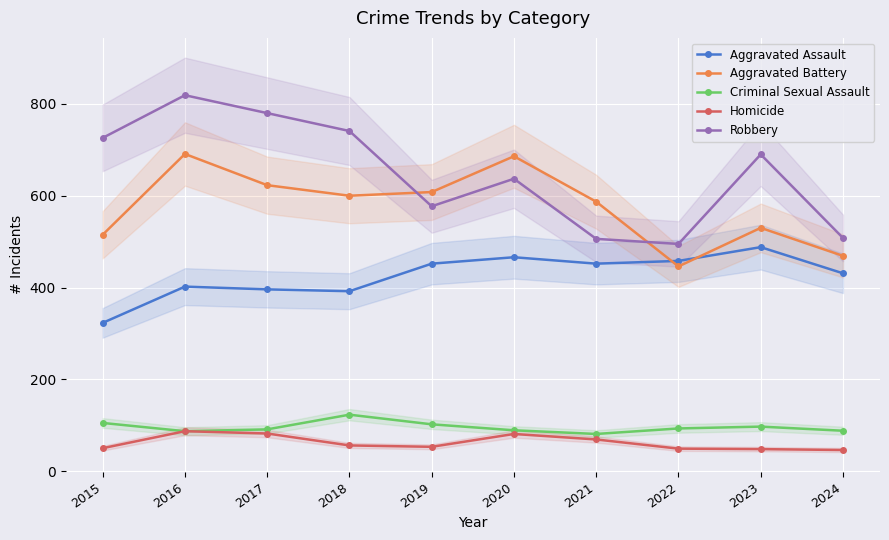

True or false: Aggravated Battery has more than 0 interior local peaks.

True